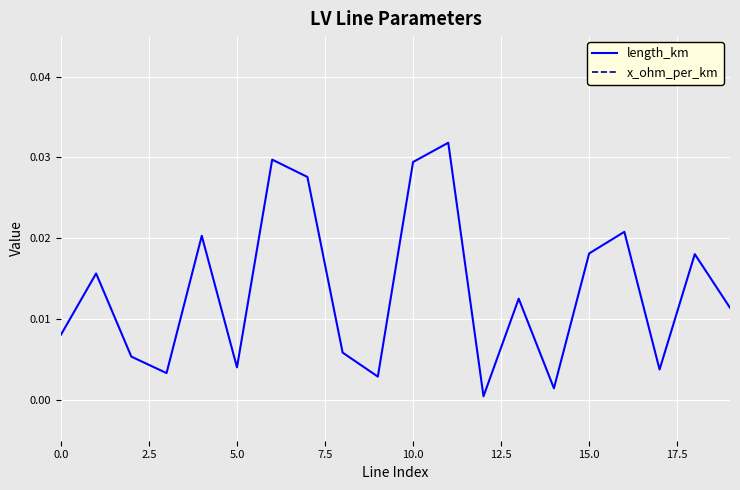

The value of length_km at 10.0 is 0.0. True or false?

True